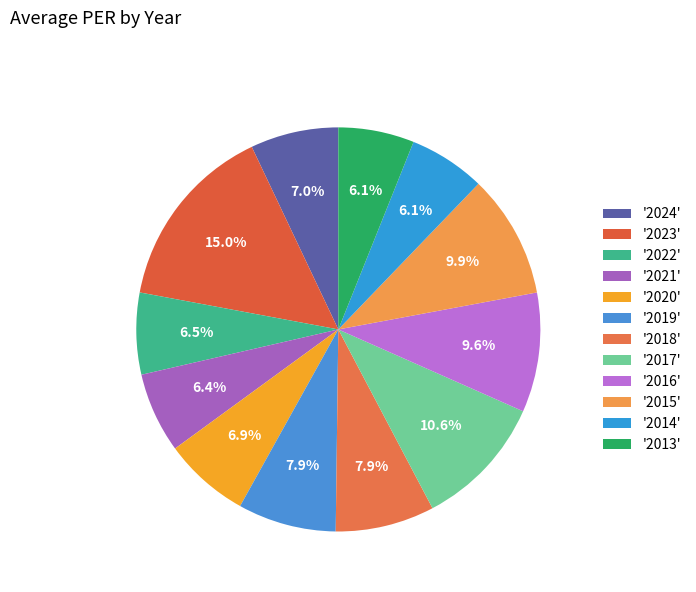

To the nearest percent, what is the average slice percentage?

8%